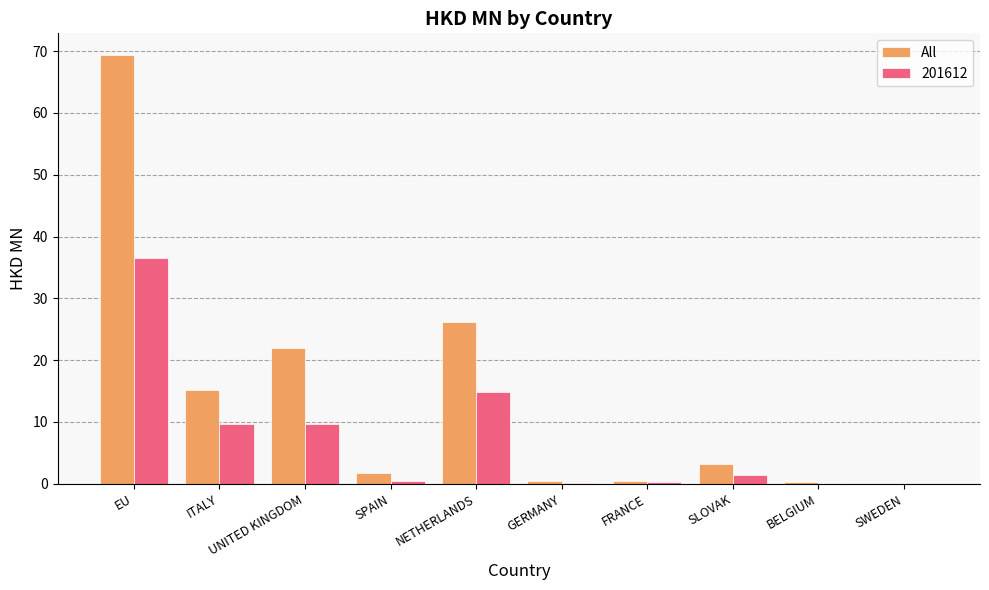

Which series changed the most between UNITED KINGDOM and GERMANY?

All